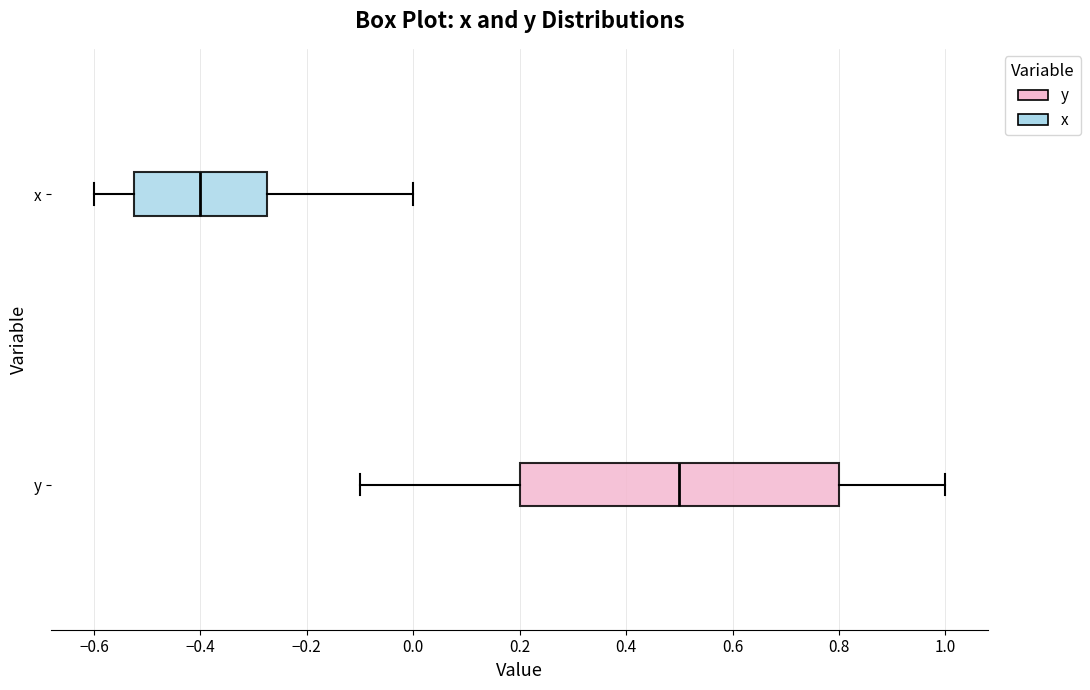

Which box is the widest, from its left edge to its right edge?

y